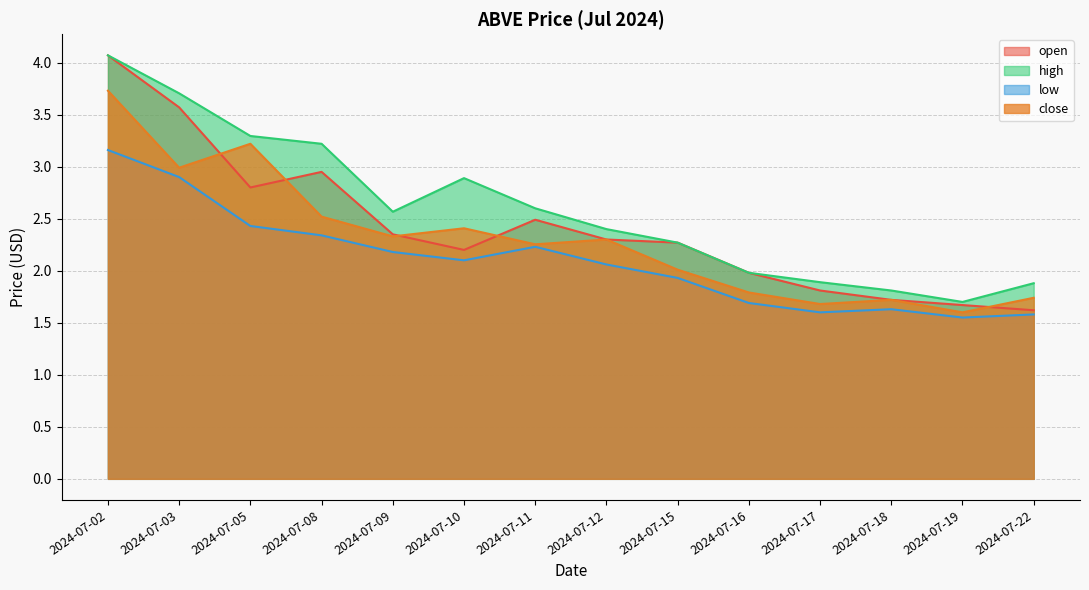

Reading left to right, what are all the values shown in this chart?

open: 2024-07-02=4.1	2024-07-03=3.6	2024-07-05=2.8	2024-07-08=3.0	2024-07-09=2.3	2024-07-10=2.2	2024-07-11=2.5	2024-07-12=2.3	2024-07-15=2.3	2024-07-16=2.0	2024-07-17=1.8	2024-07-18=1.7	2024-07-19=1.7	2024-07-22=1.6
high: 2024-07-02=4.1	2024-07-03=3.7	2024-07-05=3.3	2024-07-08=3.2	2024-07-09=2.6	2024-07-10=2.9	2024-07-11=2.6	2024-07-12=2.4	2024-07-15=2.3	2024-07-16=2.0	2024-07-17=1.9	2024-07-18=1.8	2024-07-19=1.7	2024-07-22=1.9
low: 2024-07-02=3.2	2024-07-03=2.9	2024-07-05=2.4	2024-07-08=2.3	2024-07-09=2.2	2024-07-10=2.1	2024-07-11=2.2	2024-07-12=2.1	2024-07-15=1.9	2024-07-16=1.7	2024-07-17=1.6	2024-07-18=1.6	2024-07-19=1.5	2024-07-22=1.6
close: 2024-07-02=3.7	2024-07-03=3.0	2024-07-05=3.2	2024-07-08=2.5	2024-07-09=2.3	2024-07-10=2.4	2024-07-11=2.3	2024-07-12=2.3	2024-07-15=2.0	2024-07-16=1.8	2024-07-17=1.7	2024-07-18=1.7	2024-07-19=1.6	2024-07-22=1.7